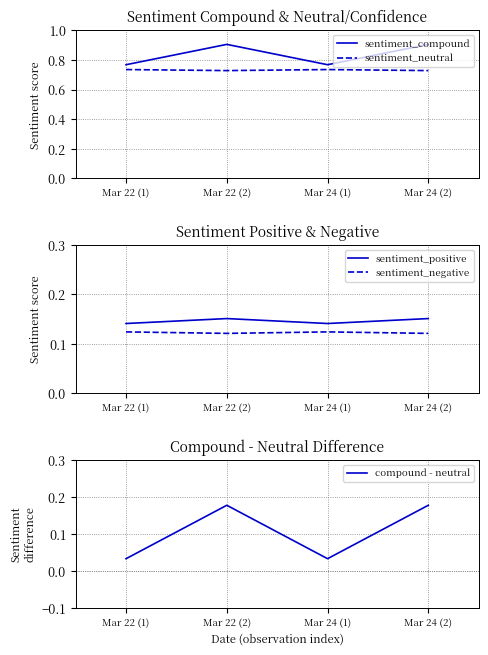

How many data points does each series have?

4